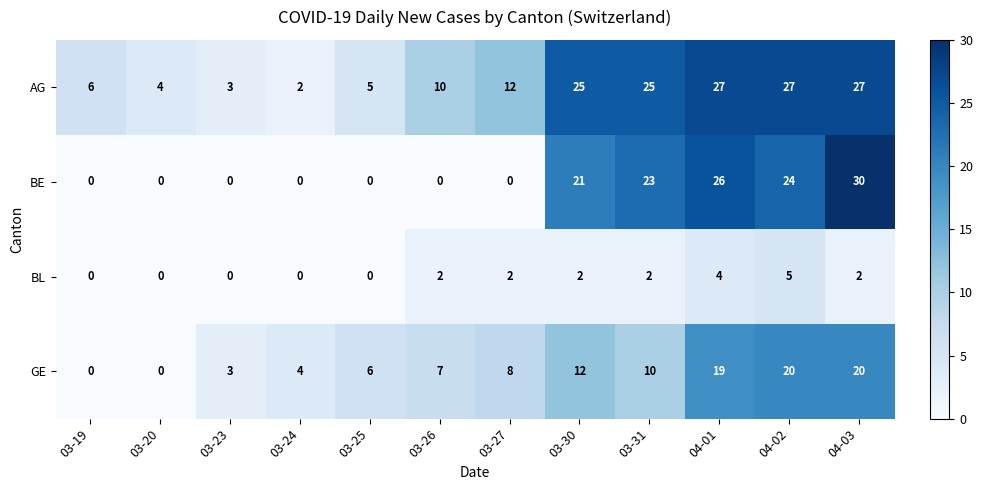

What is the difference between the maximum and second lowest values in the BL series?

5